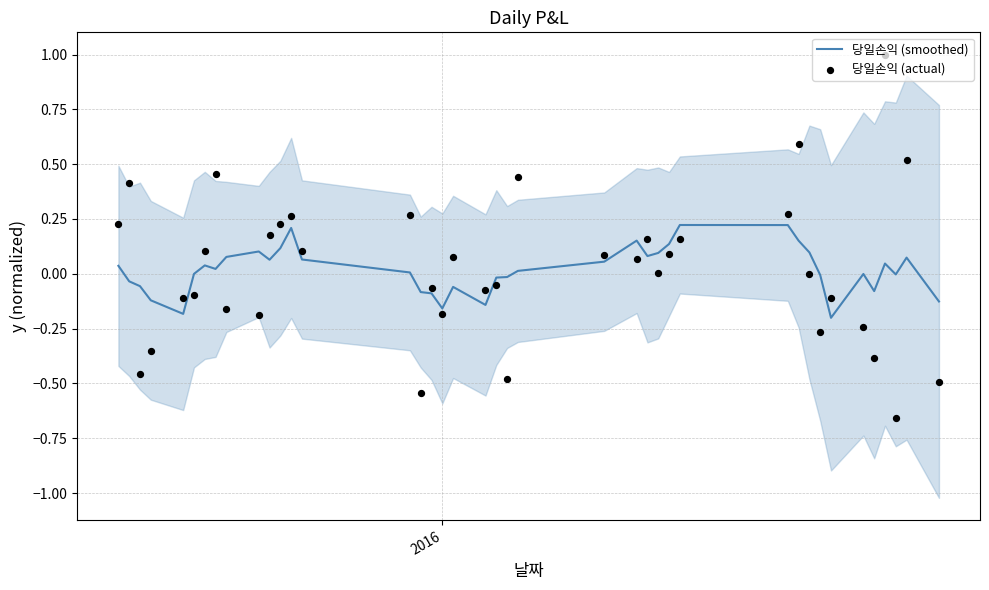

At how many categories does at least one series exceed 0?

24